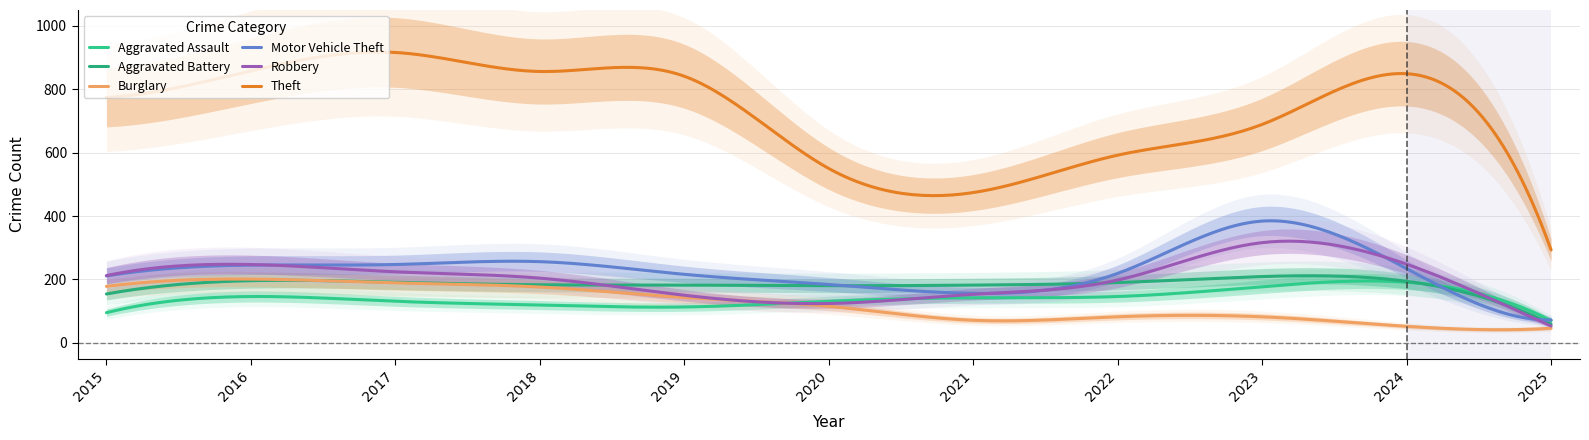

How many data points in Robbery are above 204?

5